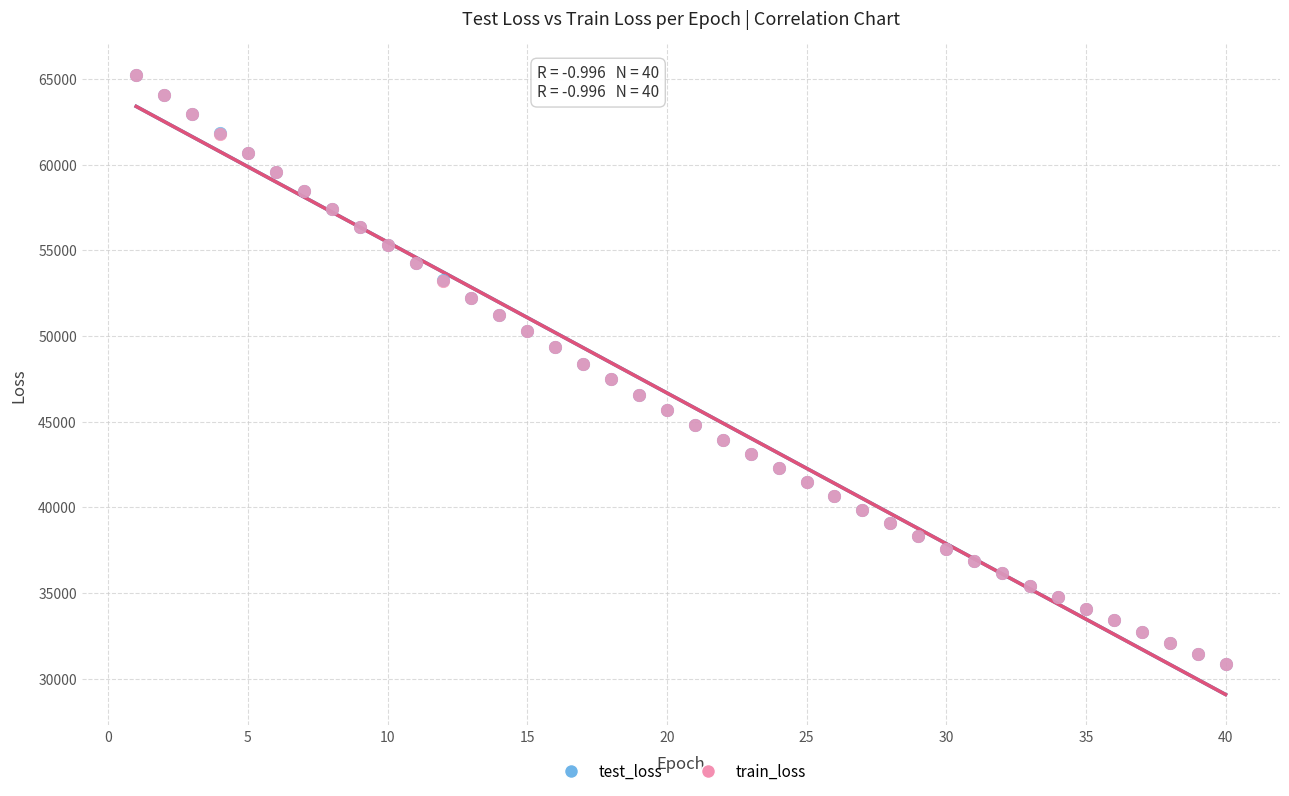

Which series has the widest spread of Y values?

train_loss